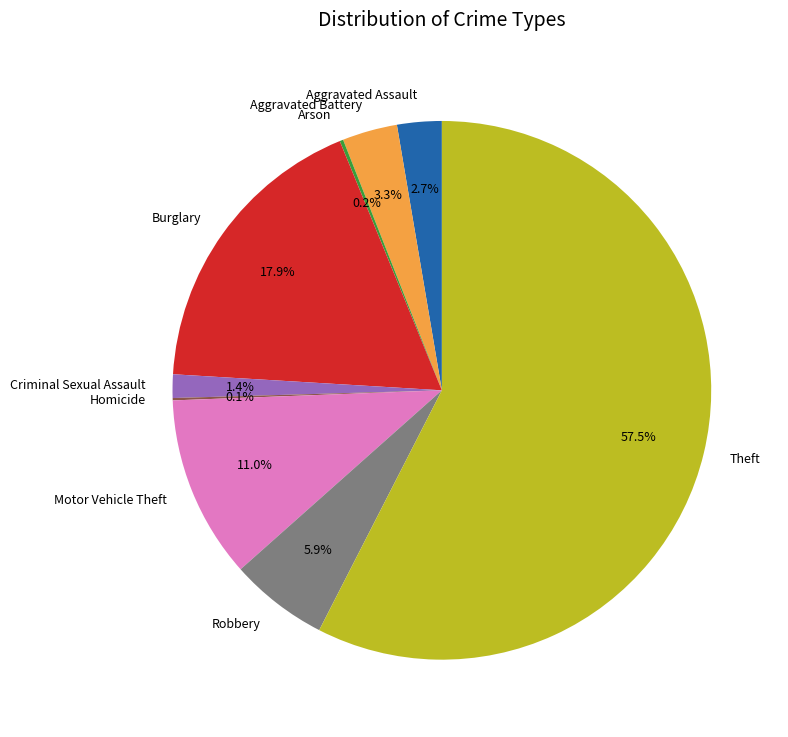

To the nearest percent, what percentage of the pie is Motor Vehicle Theft?

11%